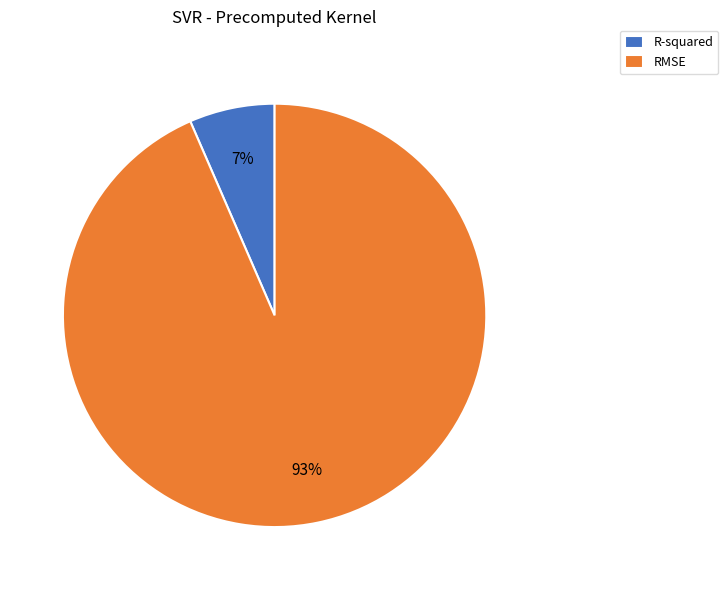

Between R-squared and RMSE, which is larger?

RMSE